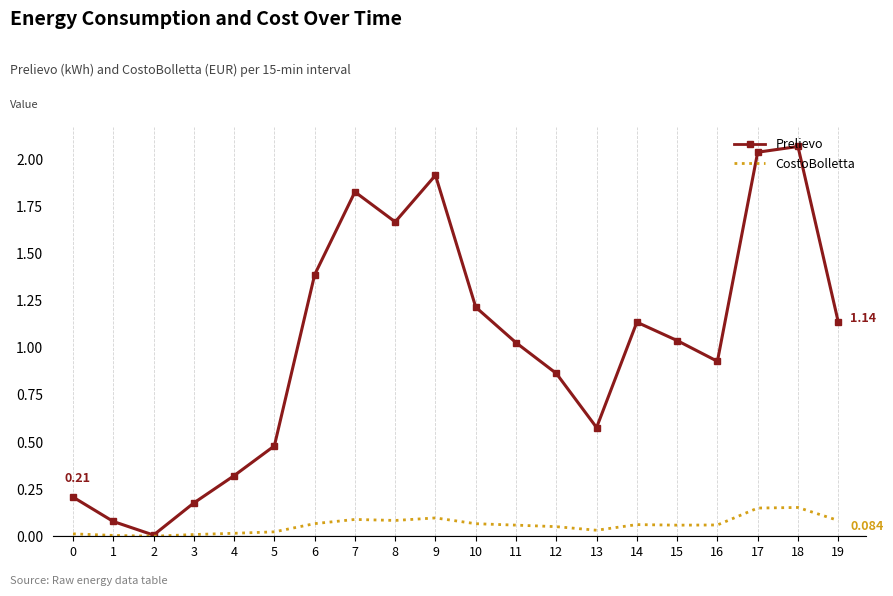

List the series in order of their overall mean, lowest first.

CostoBolletta, Prelievo